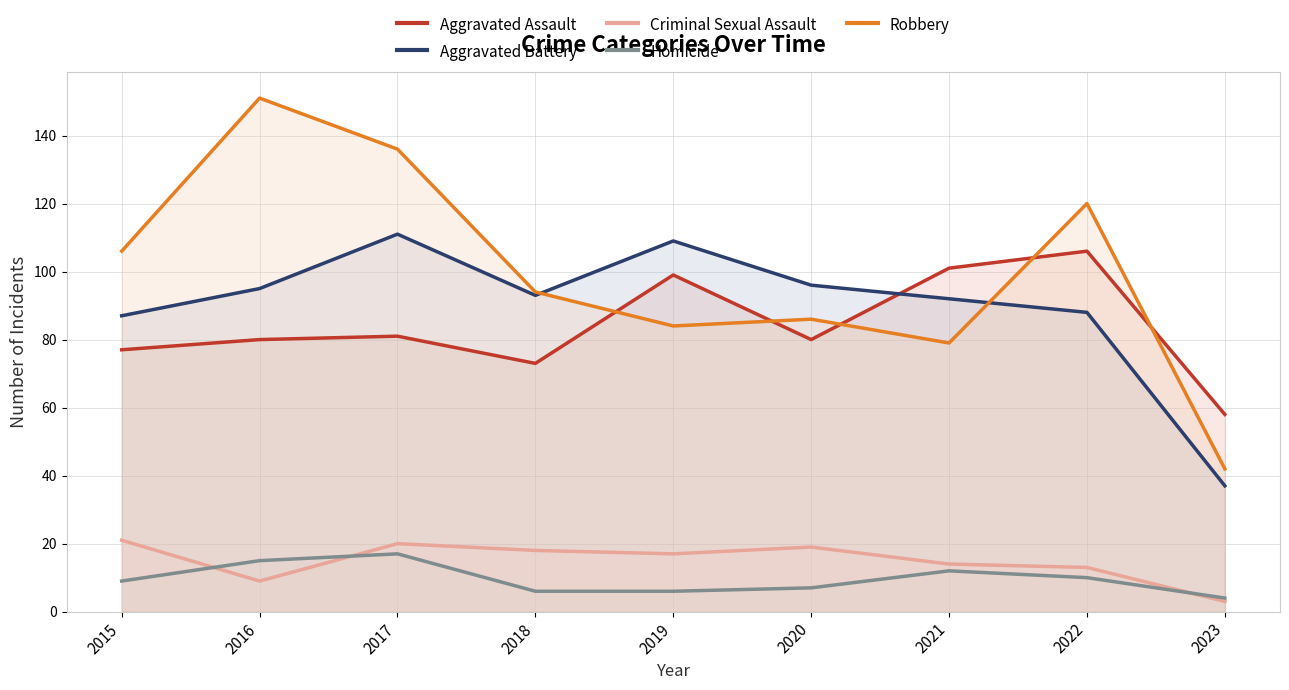

What is the total value across all series at 2017?

365